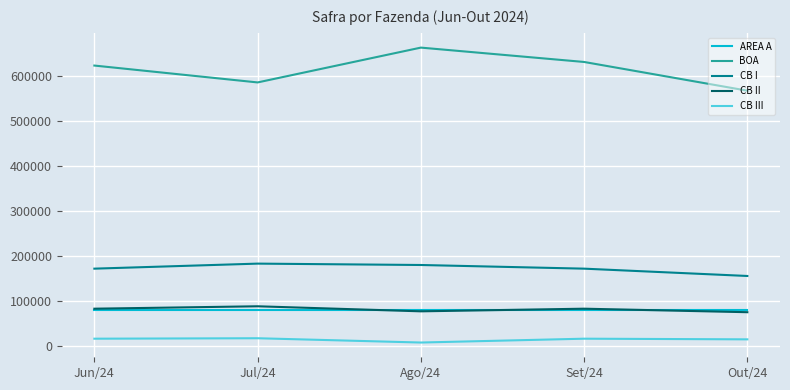

True or false: CB II and BOA cross at least once.

False